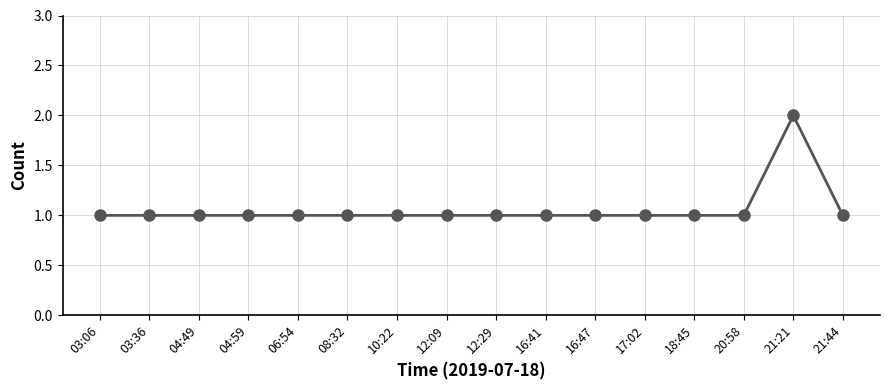

Is this an area chart (filled region under the line)?

No